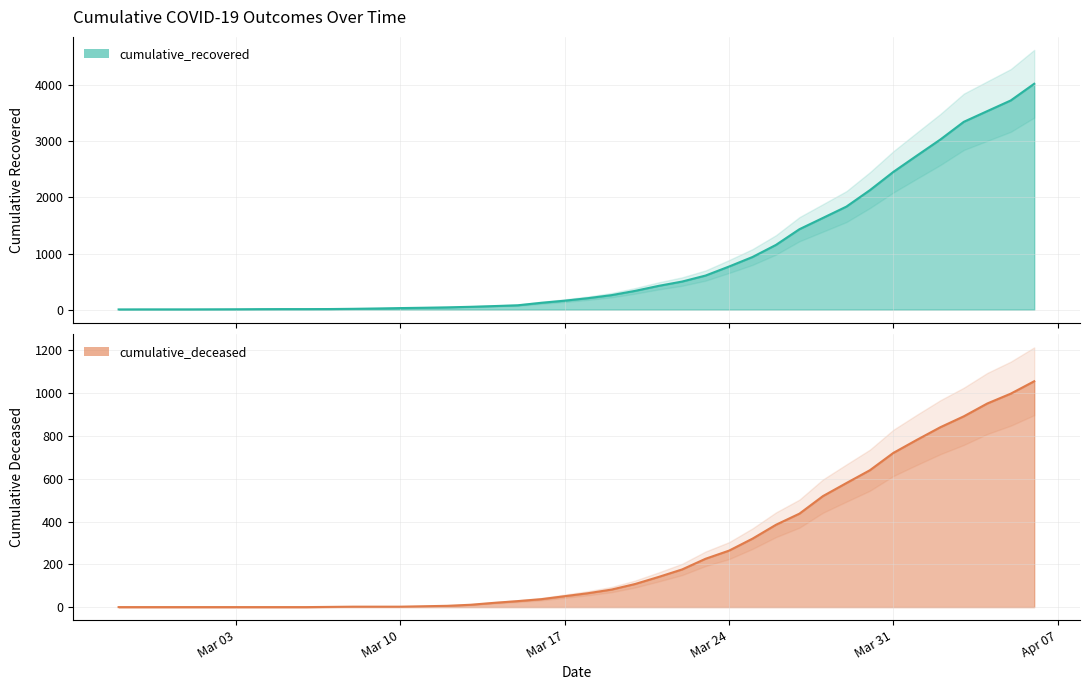

List the series in order of their peak value, highest first.

cumulative_recovered, cumulative_deceased